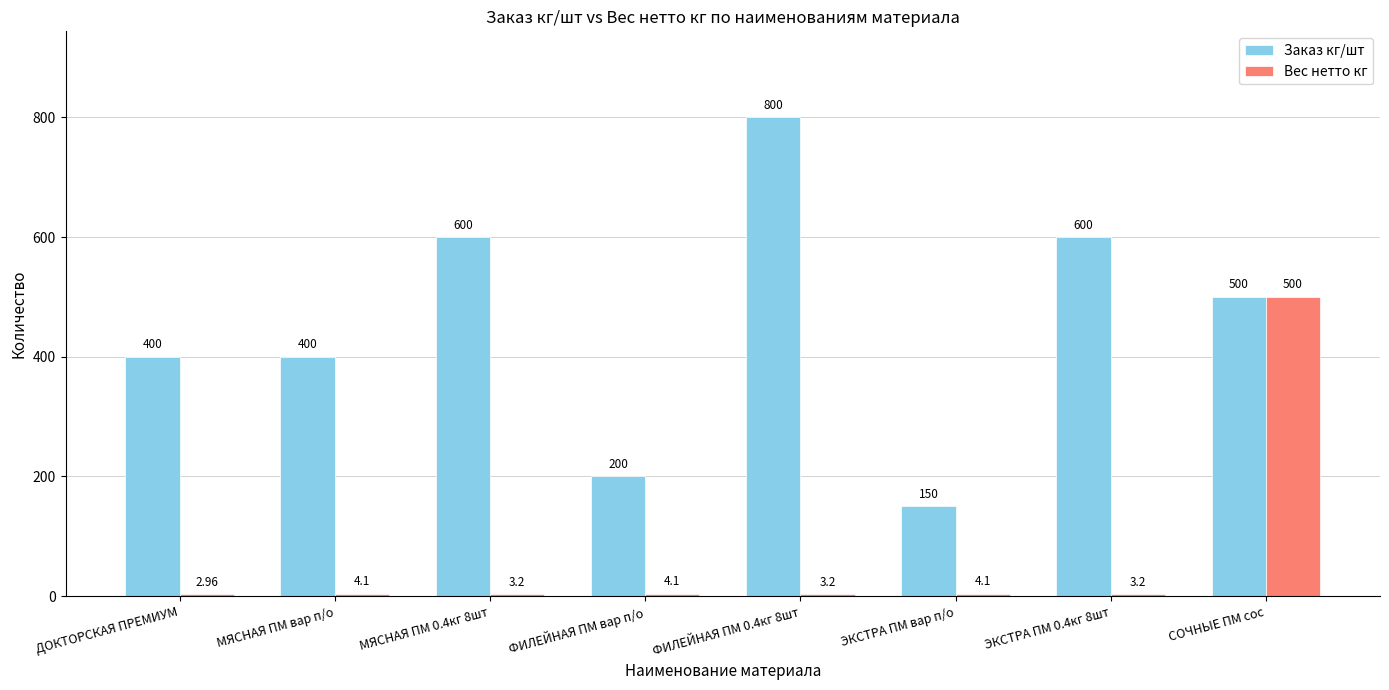

Which series changed the most between ЭКСТРА ПМ вар п/о and СОЧНЫЕ ПМ сос?

Вес нетто кг